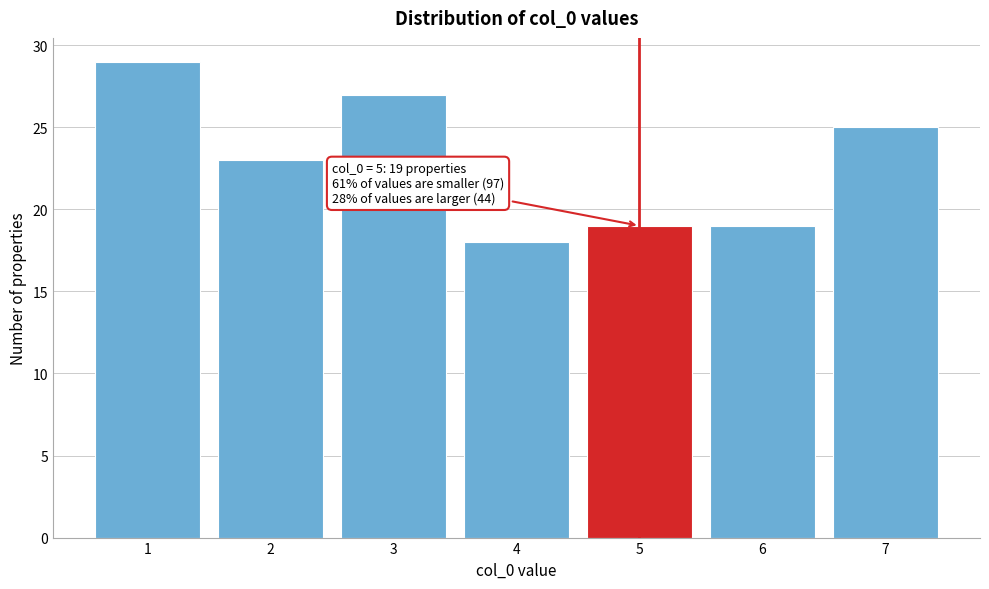

Reading left to right, list all the values displayed in this chart.

29	23	27	18	19	19	25